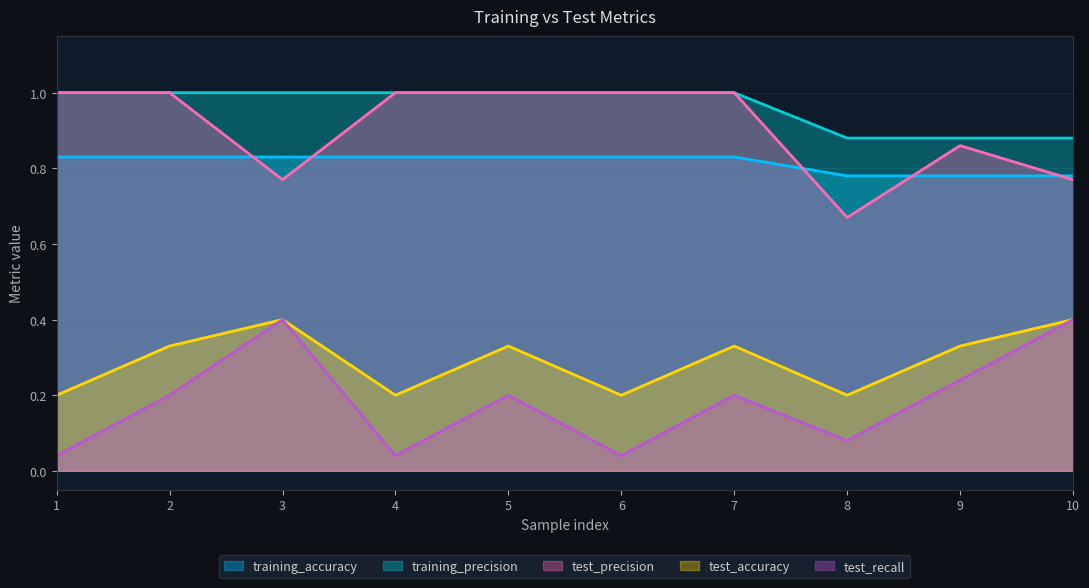

What is the total value across all series at 9?

3.1